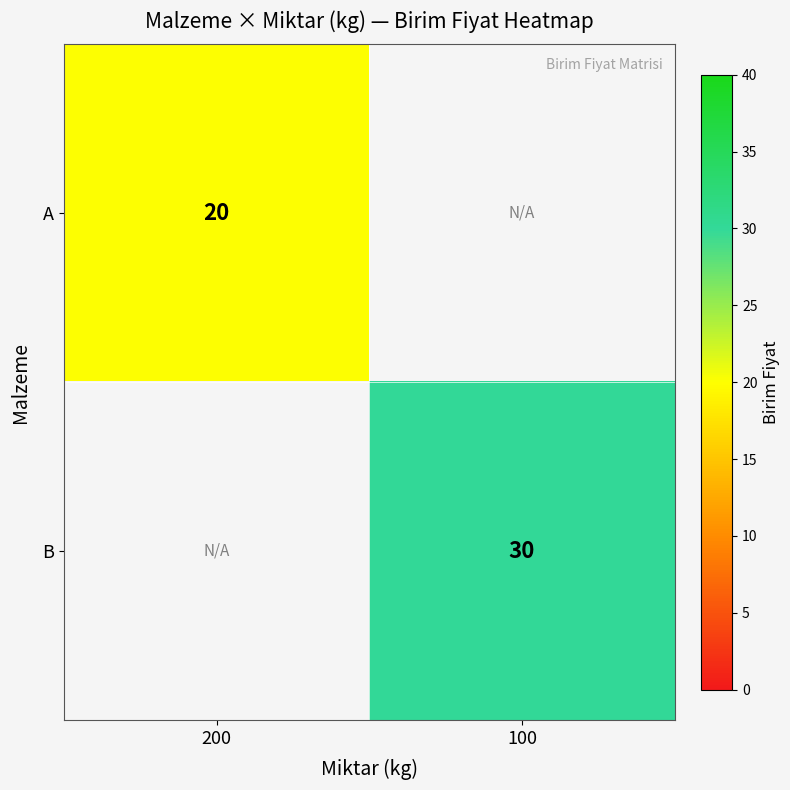

Is the value of B at 100 greater than the value of A at 200?

Yes